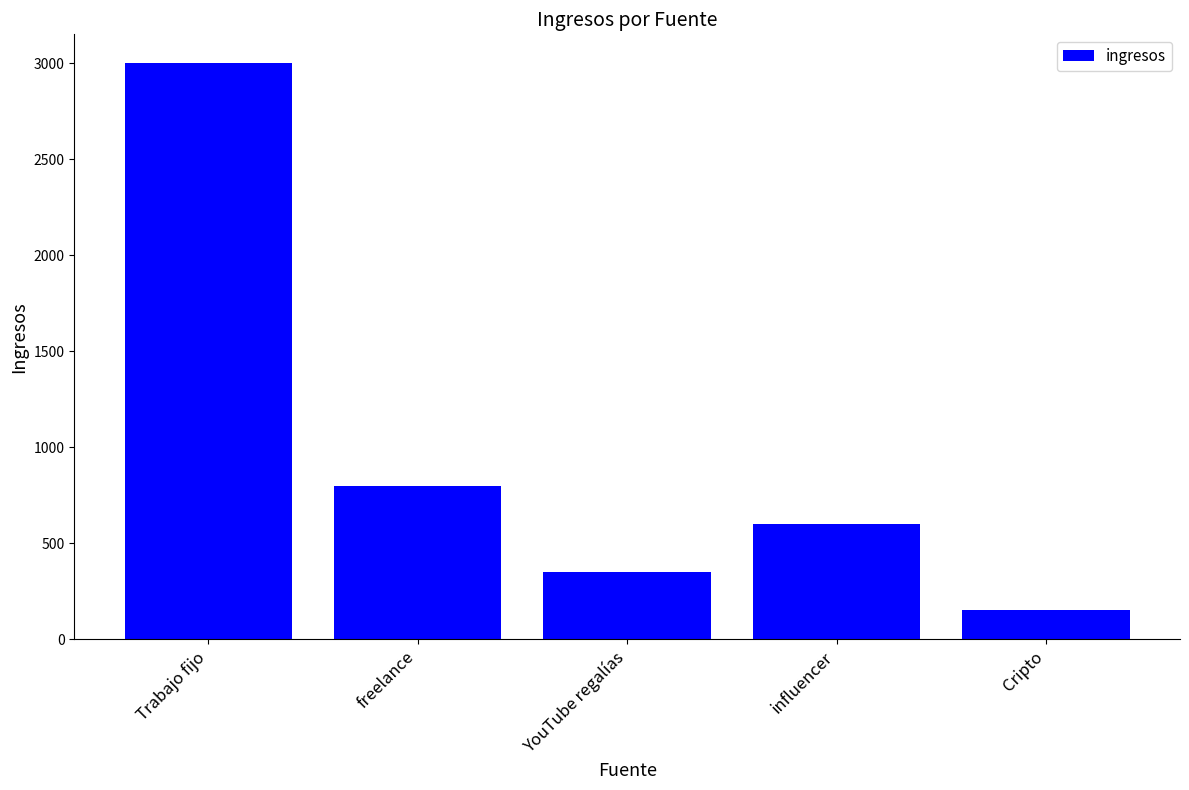

Which has a higher value, freelance or YouTube regalías?

freelance